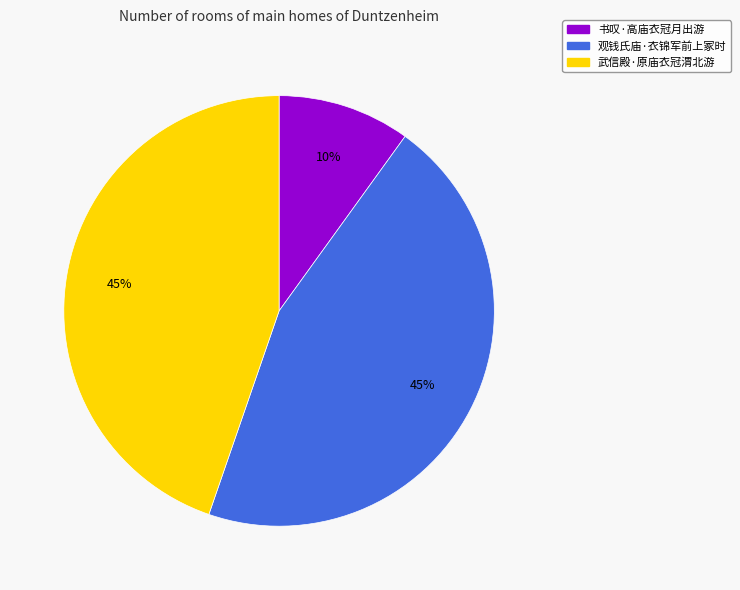

Which category has the smallest portion of the pie?

书叹·高庙衣冠月出游